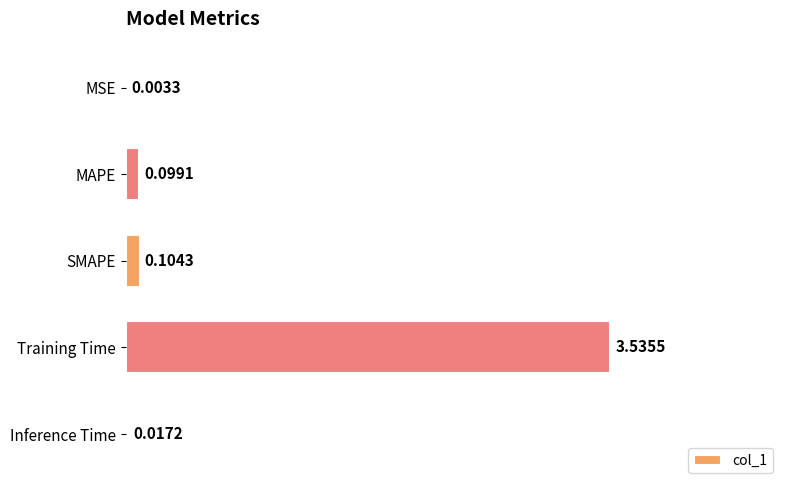

Which has a higher value, MAPE or SMAPE?

SMAPE